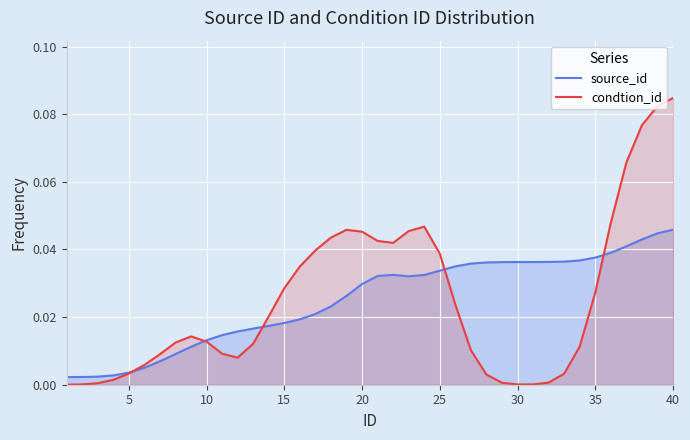

Reading left to right, extract all data points from this chart.

source_id: 0.0	0.0	0.0	0.0	0.0	0.0	0.0	0.0	0.0	0.0	0.0	0.0	0.0	0.0	0.0	0.0	0.0	0.0	0.0	0.0	0.0	0.0	0.0	0.0	0.0	0.0	0.0	0.0	0.0	0.0	0.0	0.0	0.0	0.0	0.0	0.0	0.0	0.0	0.0	0.0
condtion_id: 0.0	0.0	0.0	0.0	0.0	0.0	0.0	0.0	0.0	0.0	0.0	0.0	0.0	0.0	0.0	0.0	0.0	0.0	0.0	0.0	0.0	0.0	0.0	0.0	0.0	0.0	0.0	0.0	0.0	0.0	0.0	0.0	0.0	0.0	0.0	0.0	0.1	0.1	0.1	0.1